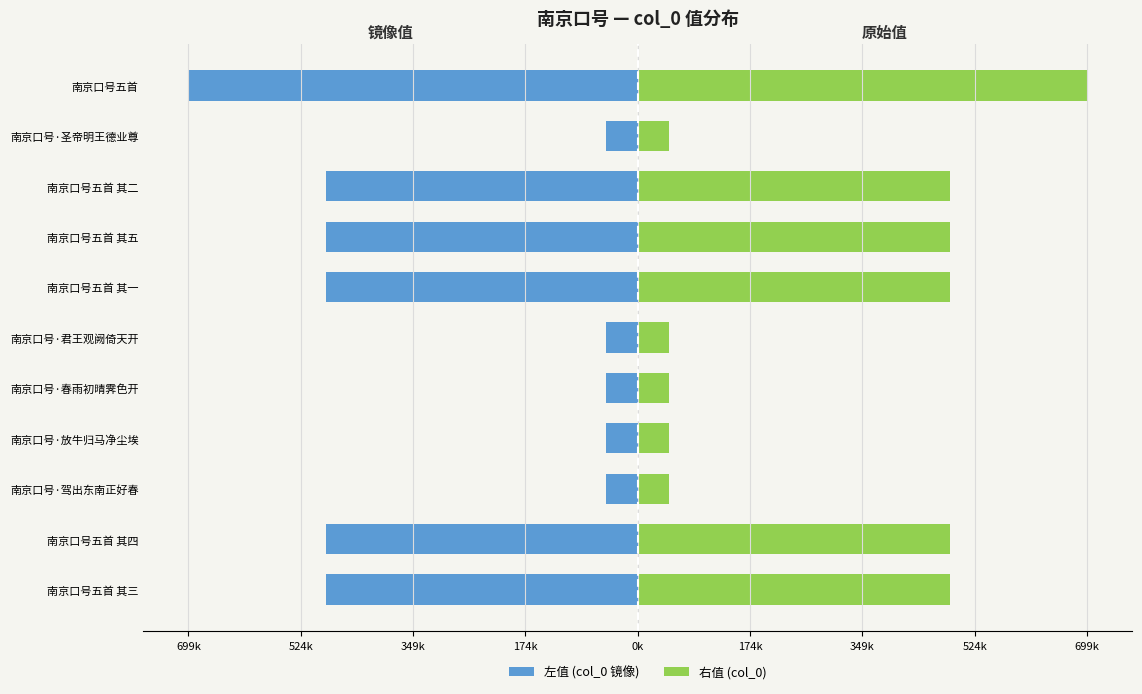

What is the sum of the 左值 (col_0 镜像) values at 南京口号五首 其二 and 南京口号·驾出东南正好春?

-534721